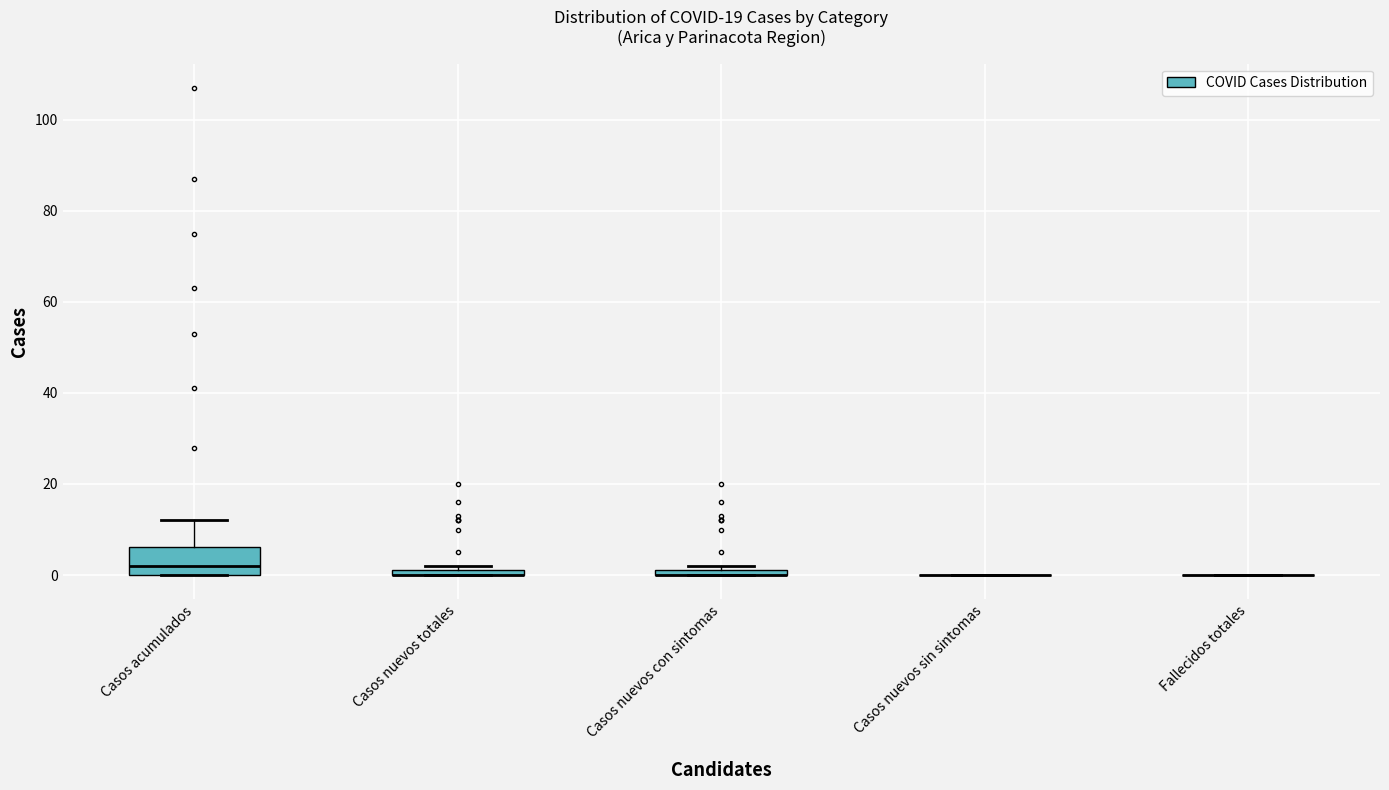

Which box is the tallest, from its lower edge to its upper edge?

Casos acumulados